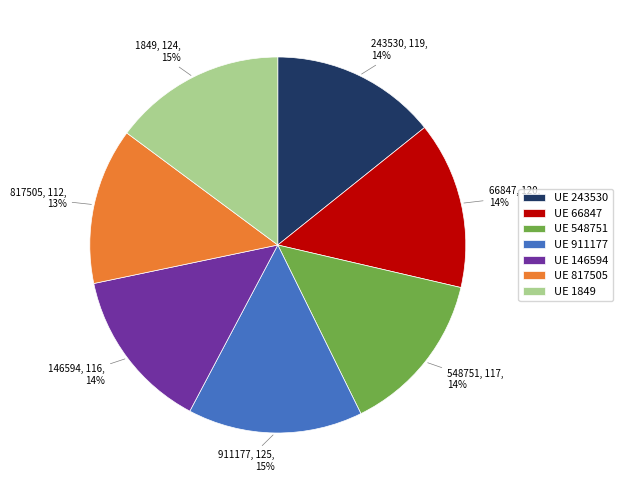

Combined, do 817505 and 243530 account for over 50%?

No